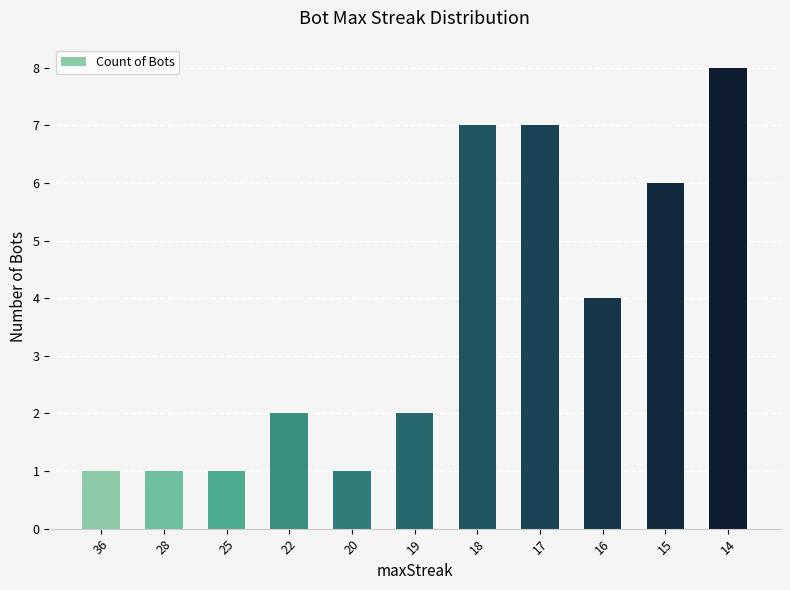

What is the average value?

4